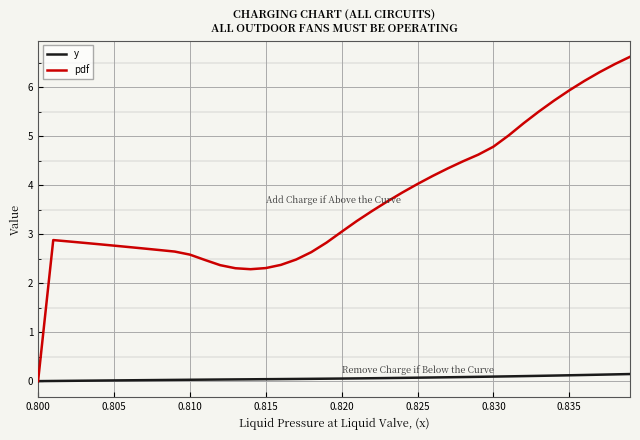

List the series in order of their overall mean, highest first.

pdf, y